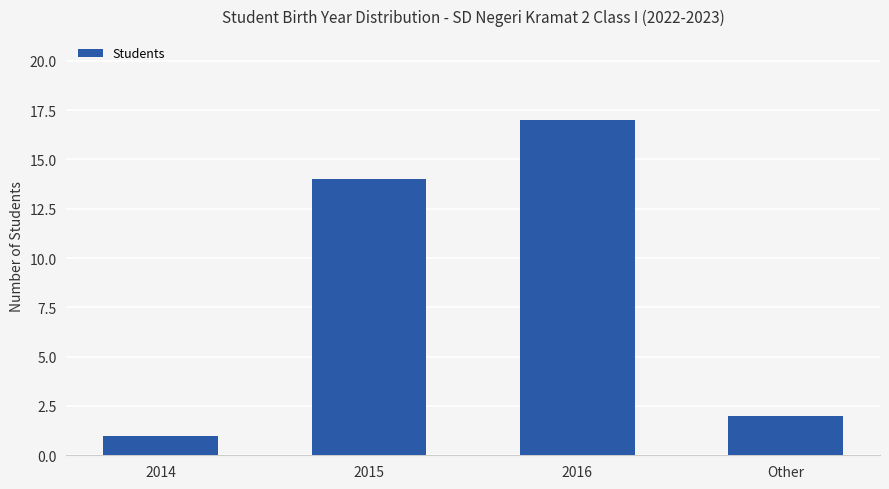

The chart shows a value of 0 at Other. True or false?

False